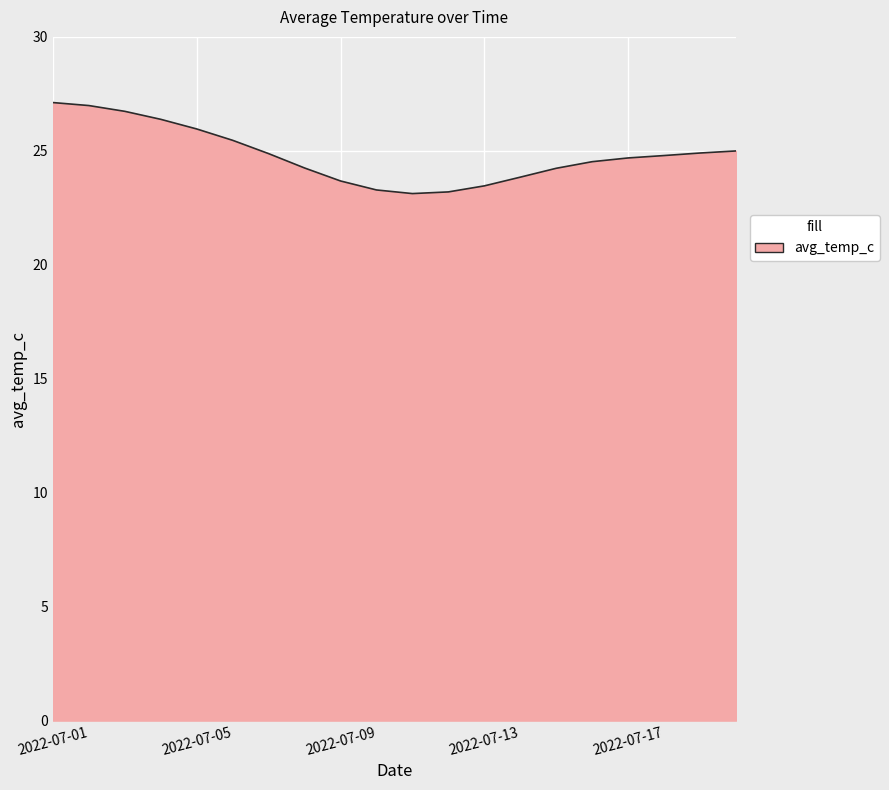

How many series are shown in this chart?

1